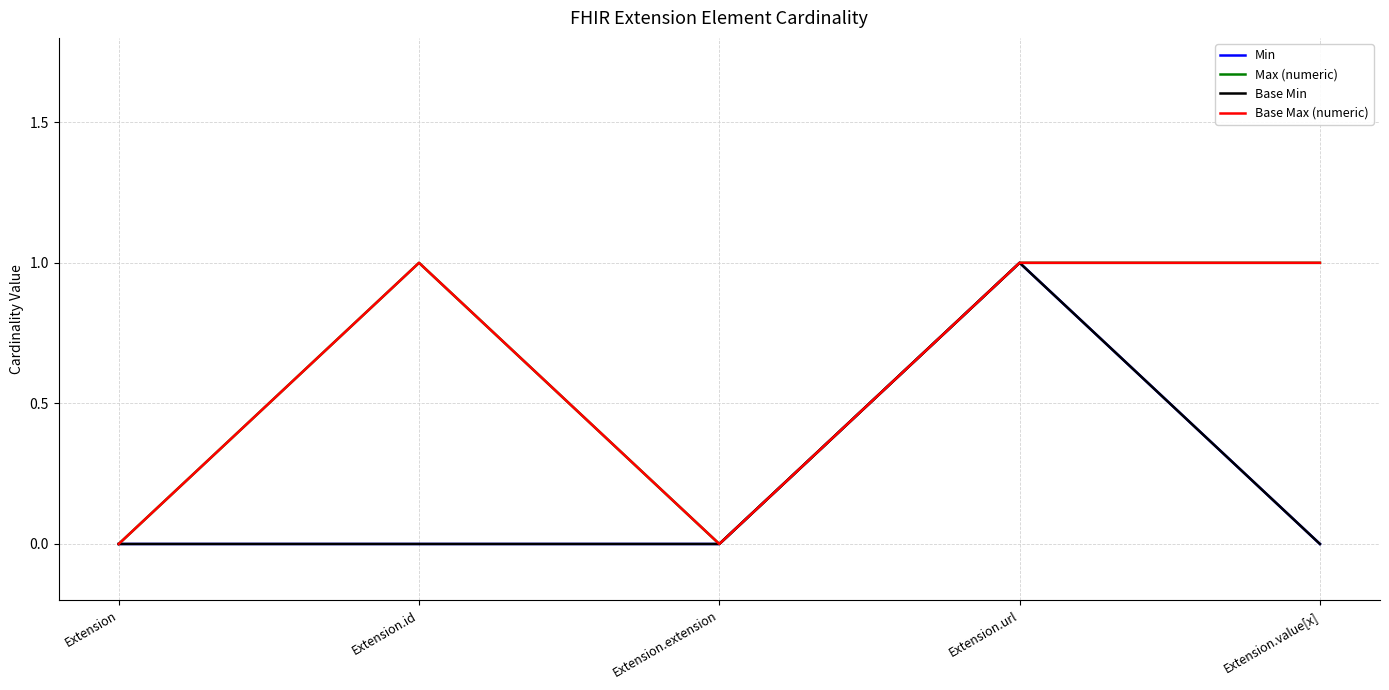

Is this an area chart (filled region under the line)?

No